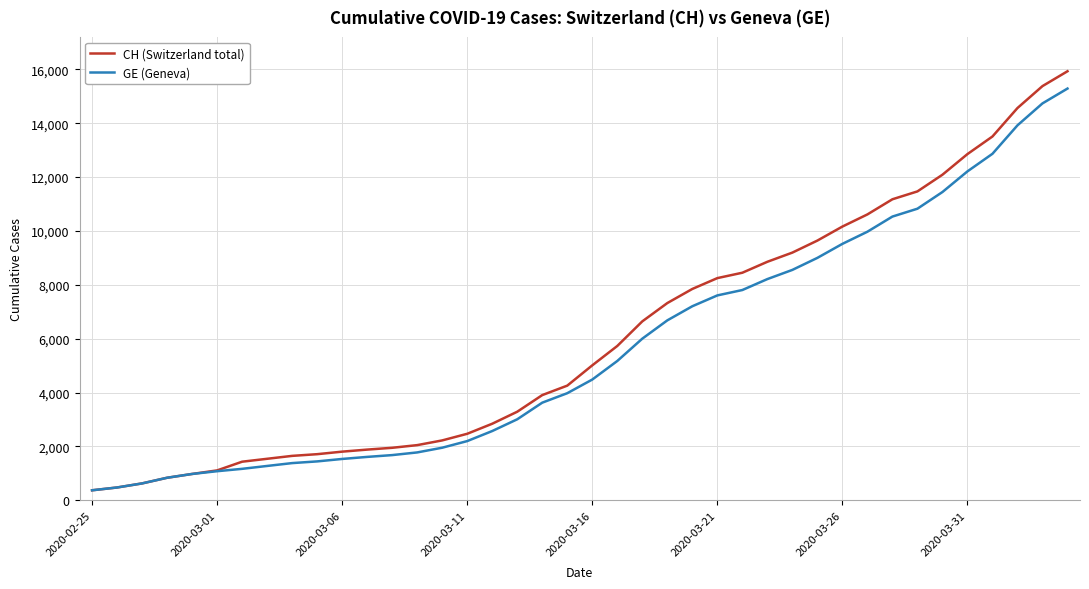

What is the greatest value displayed?

15926